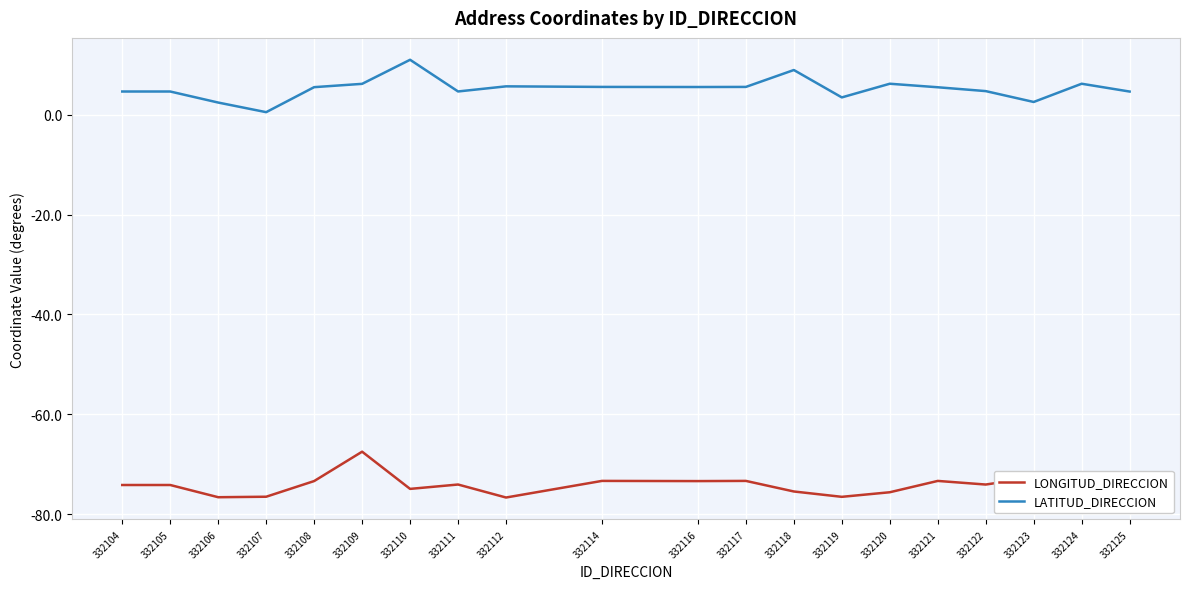

True or false: LONGITUD_DIRECCION and LATITUD_DIRECCION cross at least once.

False